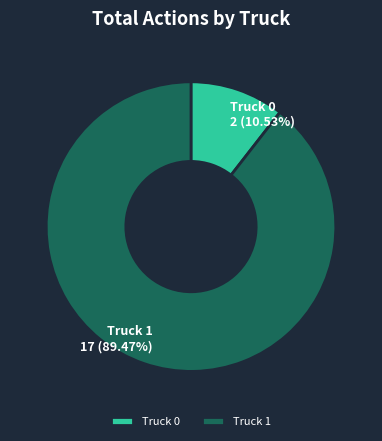

To the nearest percent, what is the combined percentage of Truck 0 and Truck 1?

100%